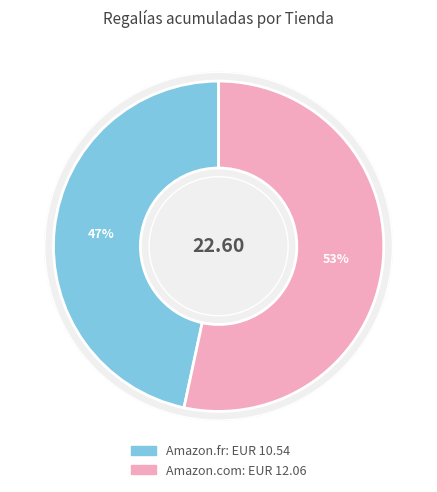

To the nearest percent, what is the average slice percentage?

50%